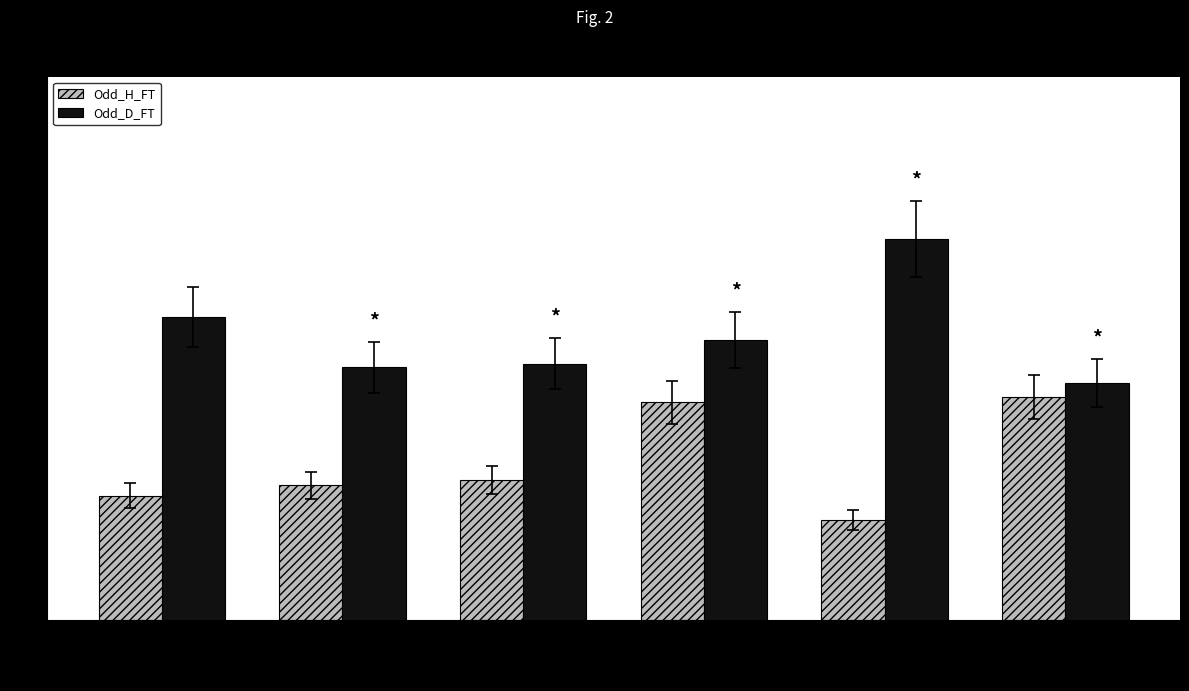

What is the label of the 3rd bar from the right?

Shrewsbury